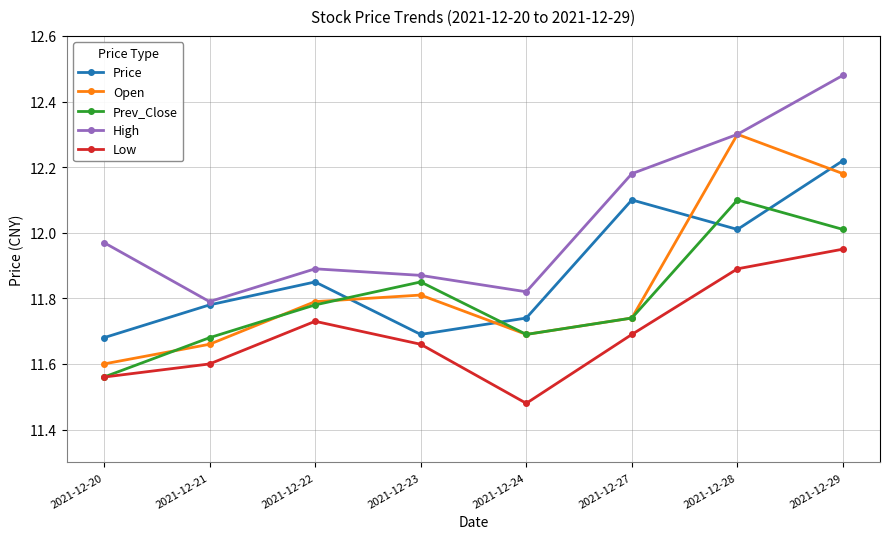

Which series has the largest total across all categories?

High